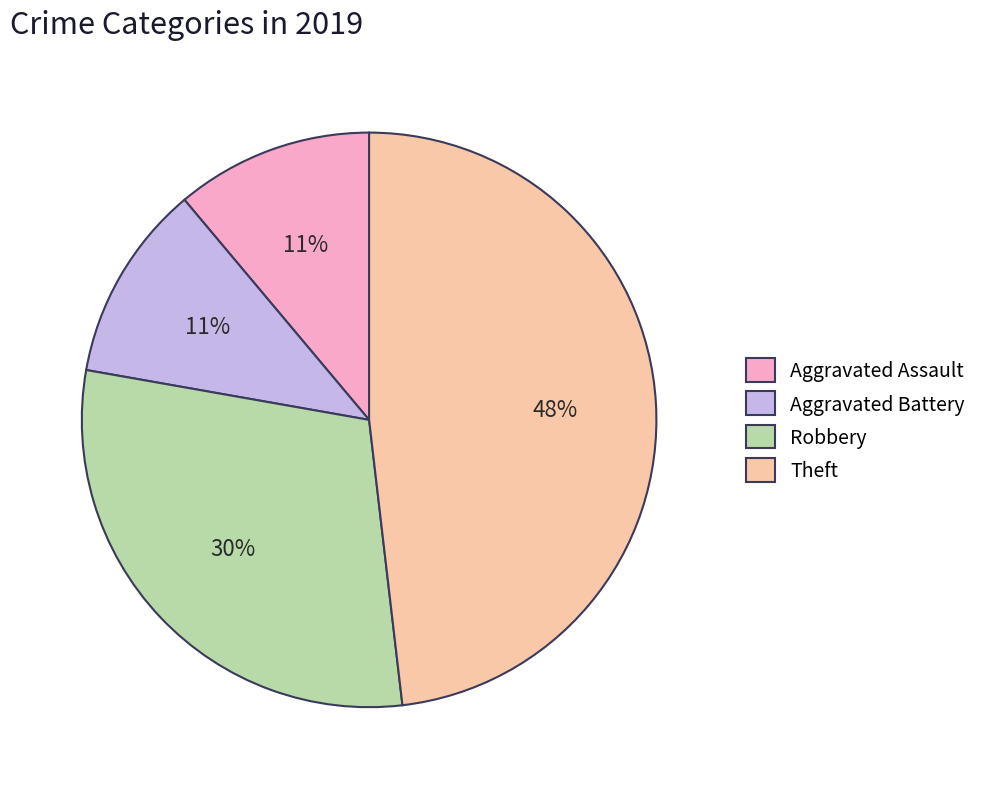

How many segments does this pie chart have?

4